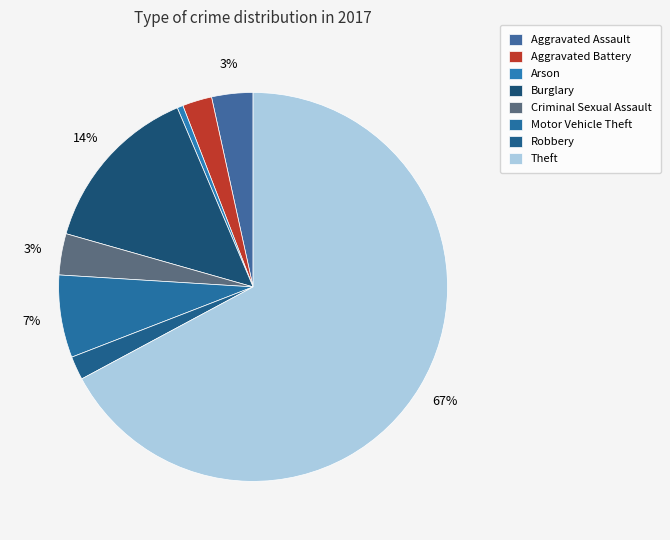

True or false: Criminal Sexual Assault accounts for 16% of the total.

False